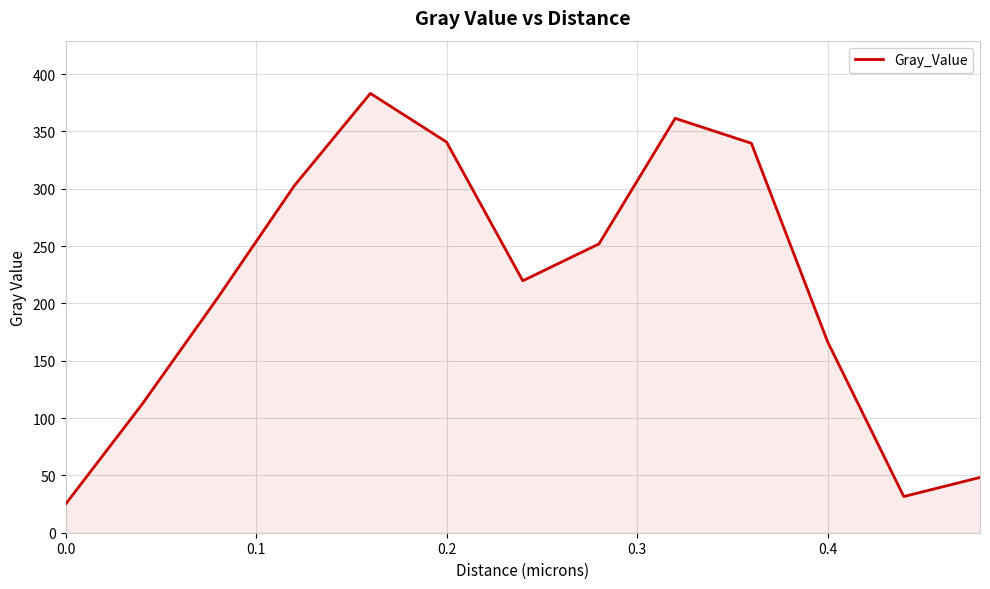

How many distinct data groups are displayed?

1